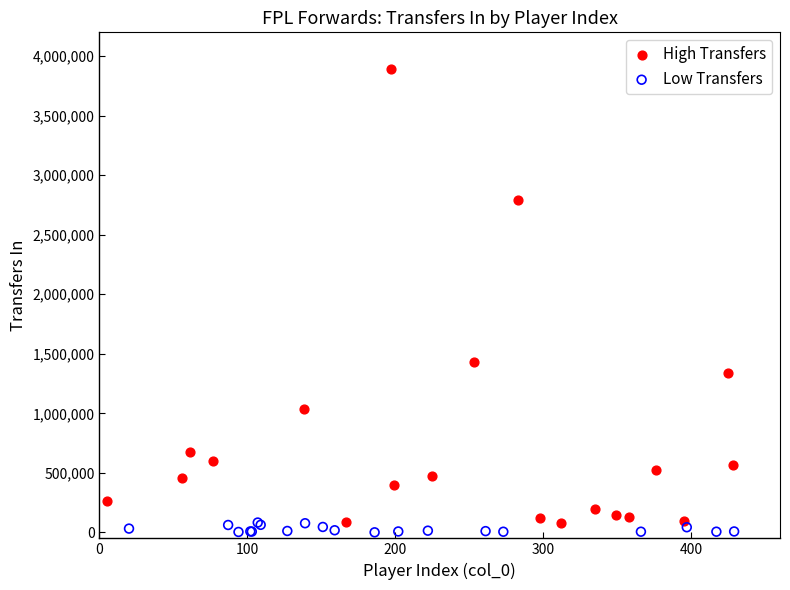

Which series has the largest Y range (max minus min)?

High Transfers